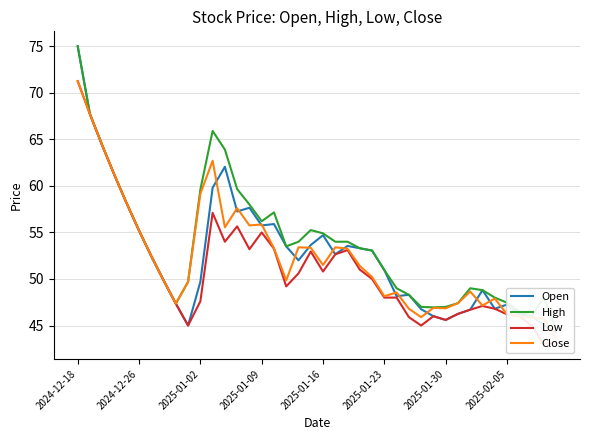

Where is the first local minimum for High?

8